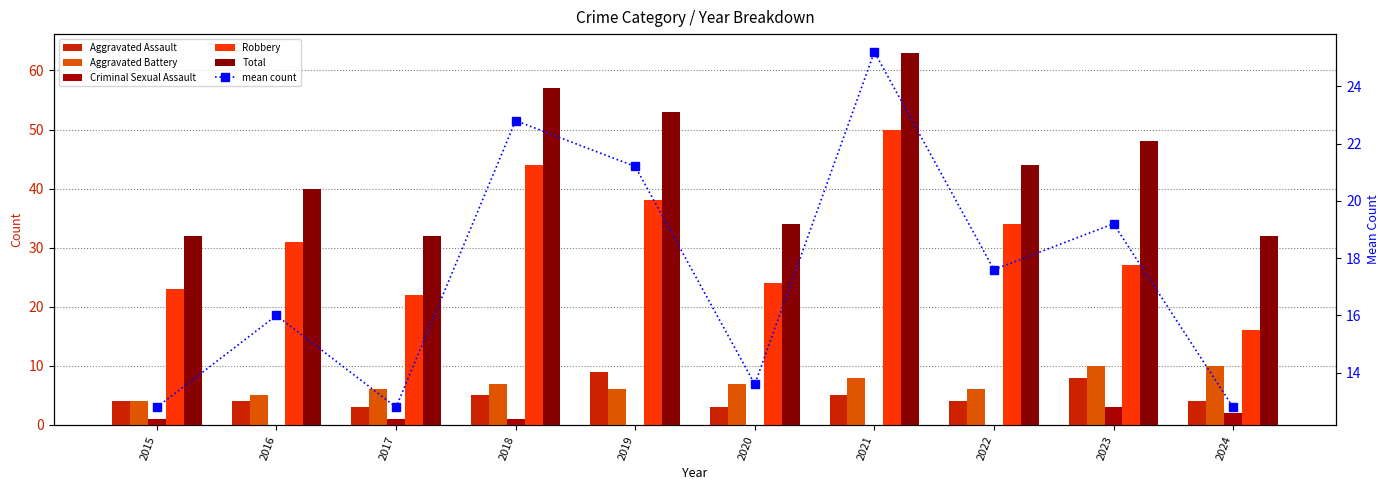

Reading right to left, what are all the values shown in this chart?

Aggravated Assault: 2024=4.0	2023=8.0	2022=4.0	2021=5.0	2020=3.0	2019=9.0	2018=5.0	2017=3.0	2016=4.0	2015=4.0
Aggravated Battery: 2024=10.0	2023=10.0	2022=6.0	2021=8.0	2020=7.0	2019=6.0	2018=7.0	2017=6.0	2016=5.0	2015=4.0
Criminal Sexual Assault: 2024=2.0	2023=3.0	2022=0.0	2021=0.0	2020=0.0	2019=0.0	2018=1.0	2017=1.0	2016=0.0	2015=1.0
Robbery: 2024=16.0	2023=27.0	2022=34.0	2021=50.0	2020=24.0	2019=38.0	2018=44.0	2017=22.0	2016=31.0	2015=23.0
Total: 2024=32.0	2023=48.0	2022=44.0	2021=63.0	2020=34.0	2019=53.0	2018=57.0	2017=32.0	2016=40.0	2015=32.0
mean count: 2024=12.8	2023=19.2	2022=17.6	2021=25.2	2020=13.6	2019=21.2	2018=22.8	2017=12.8	2016=16.0	2015=12.8